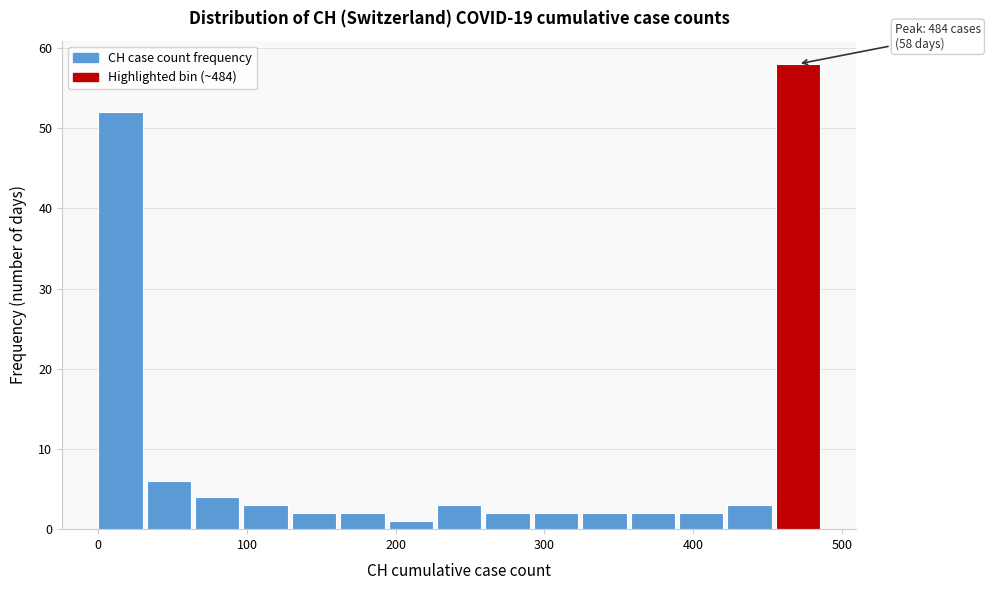

Around what value on the x-axis is the tallest bar? Give the approximate position of its centre, as read against the axis.

470